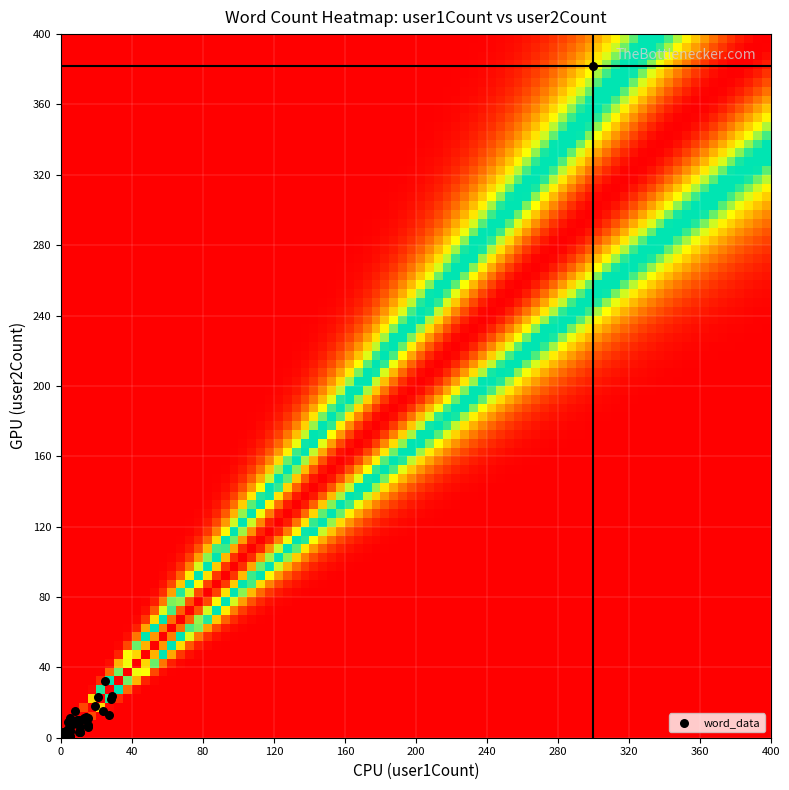

What Y value in the scatter plot is closest to 191?

32